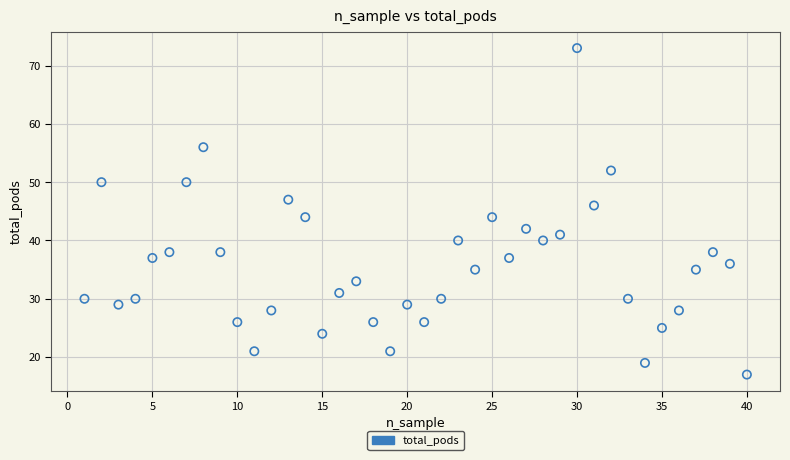

What is the range of X values (max minus min)?

39